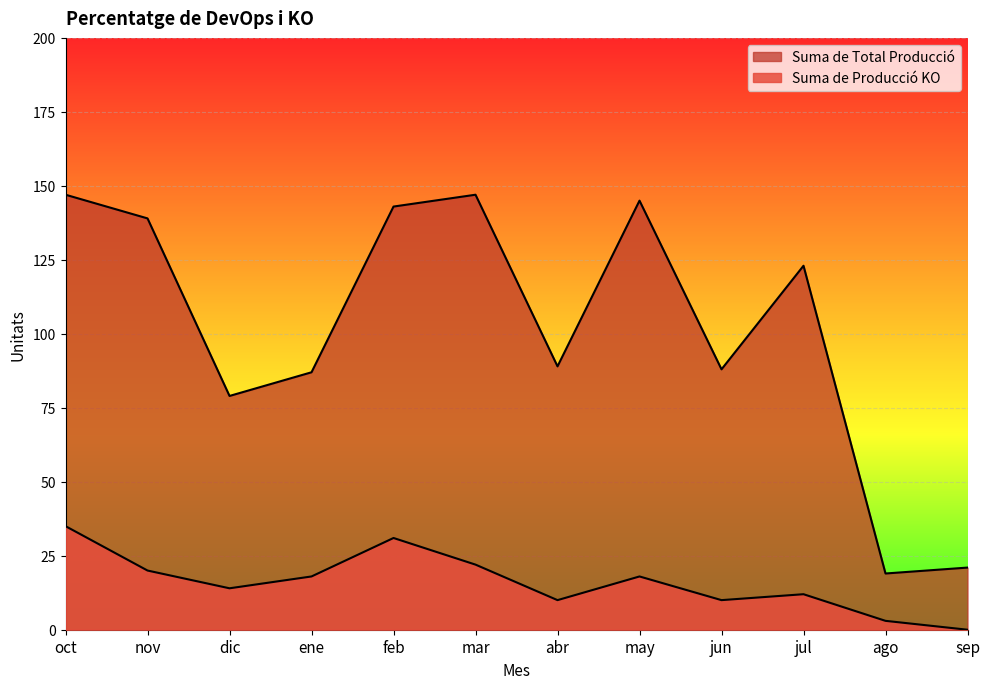

True or false: Suma de Total Producció and Suma de Producció KO cross at least once.

False